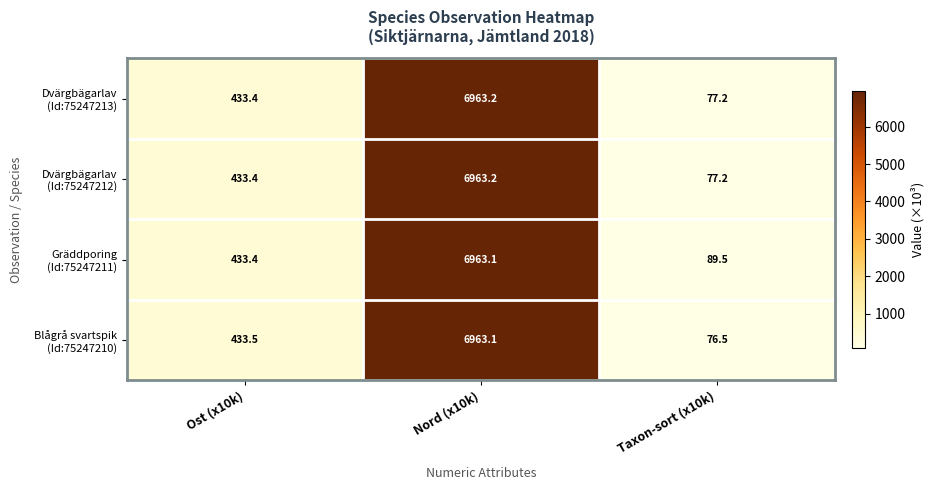

What is the difference between the highest and lowest values at Taxon-sort (x10k)?

13.0